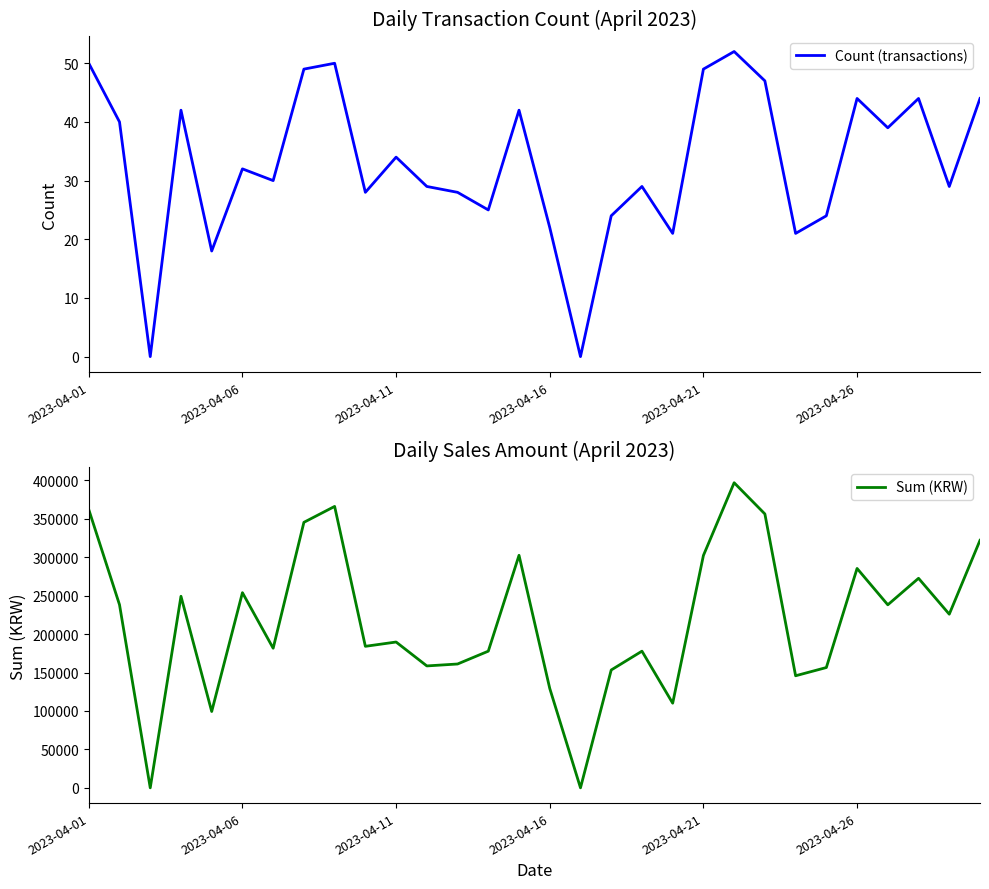

How many lines are shown in the chart?

2